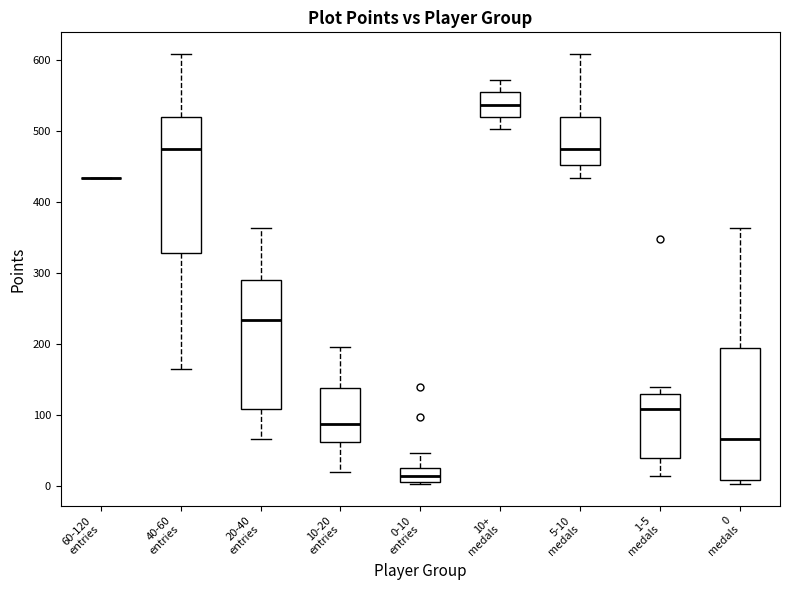

Reading left to right, read every box against the y-axis: the position of its median line, the range the box covers, and the ends of its whiskers. The values are not printed on the chart, so give them approximately, as read against the axis.

60-120 entries: box collapsed to a line at 430, whiskers 430 to 430
40-60 entries: median 470, box 330 to 520, whiskers 170 to 610
20-40 entries: median 230, box 110 to 290, whiskers 70 to 360
10-20 entries: median 90, box 60 to 140, whiskers 20 to 200
0-10 entries: median 10 (inside the box), box 10 to 30, whiskers 0 to 50
10+ medals: median 540, box 520 to 550, whiskers 500 to 570
5-10 medals: median 470, box 450 to 520, whiskers 430 to 610
1-5 medals: median 110, box 40 to 130, whiskers 10 to 140
0 medals: median 70, box 10 to 200, whiskers 0 to 360